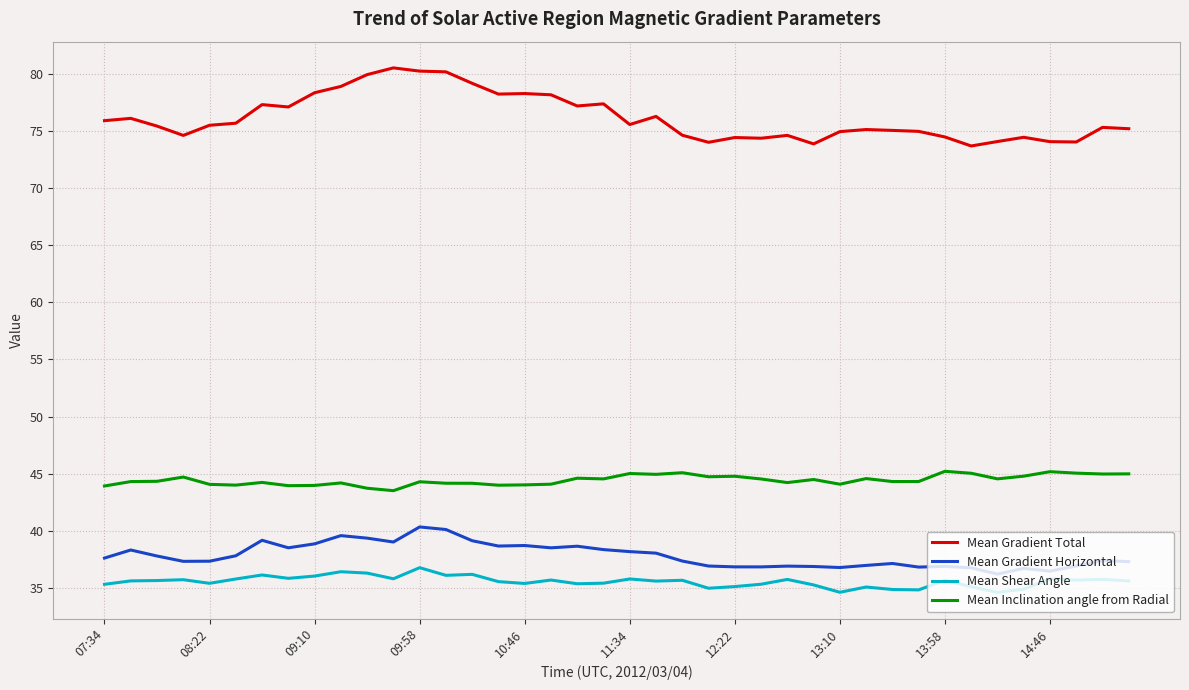

What is the highest value of the Mean Gradient Total series?

80.5